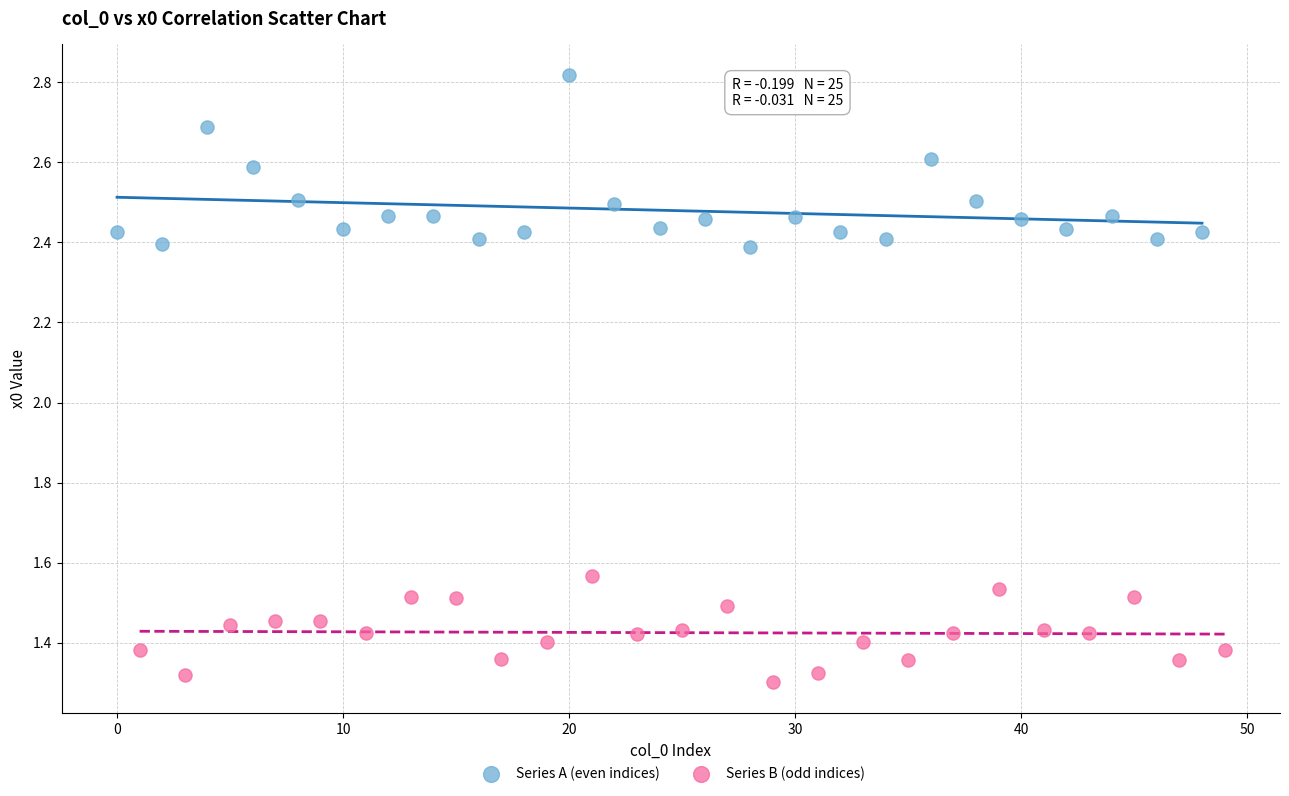

Which series has the widest spread of Y values?

Series A (even indices)